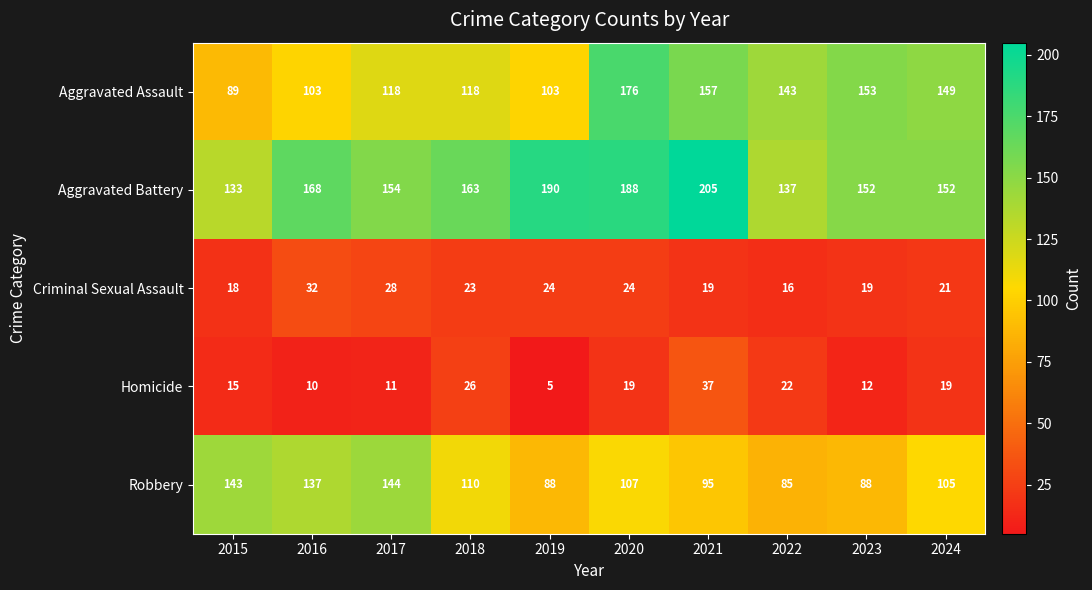

What is the total value across all series at 2022?

403